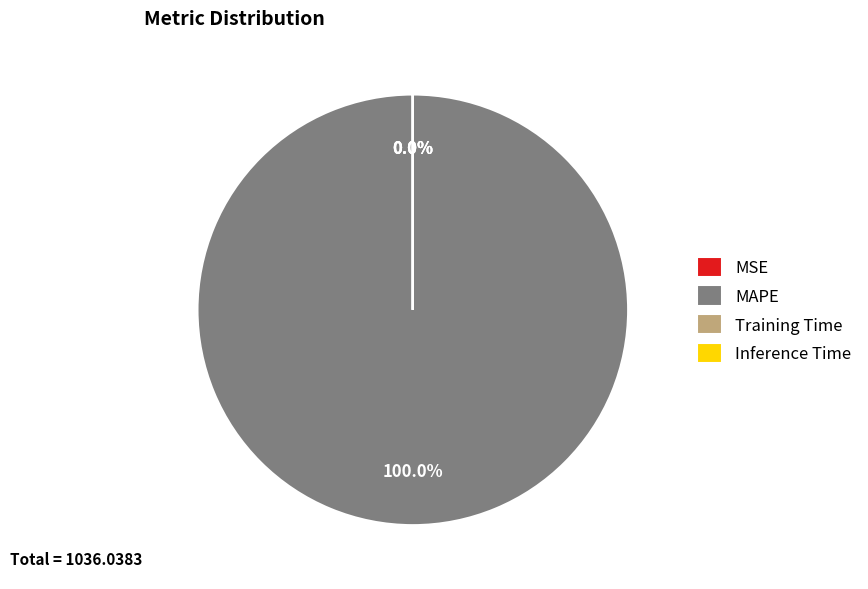

Rank the categories by value from lowest to highest.

Inference Time, Training Time, MSE, MAPE